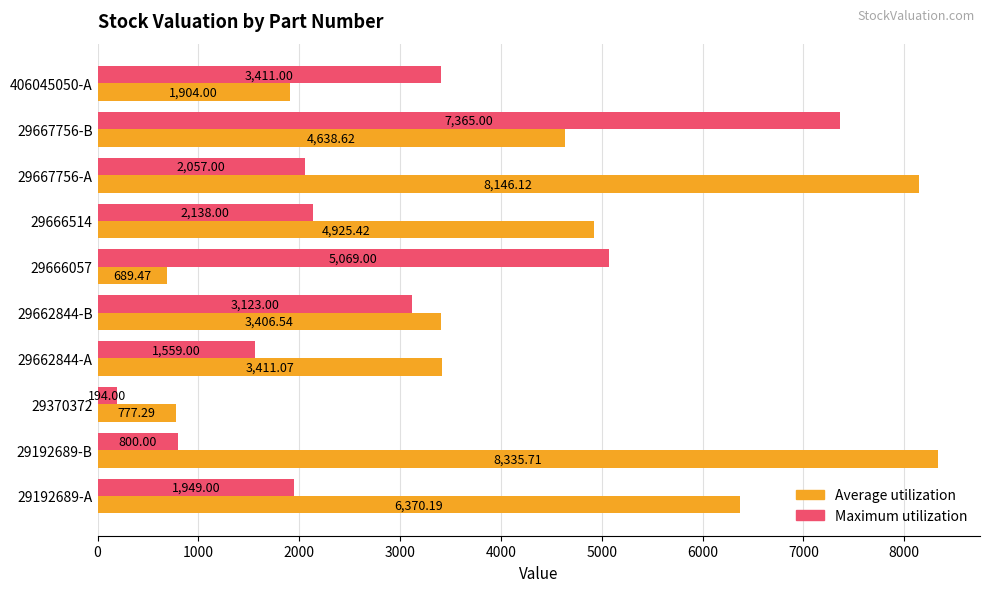

At 29192689-B, list the series in order from largest to smallest.

Average utilization, Maximum utilization